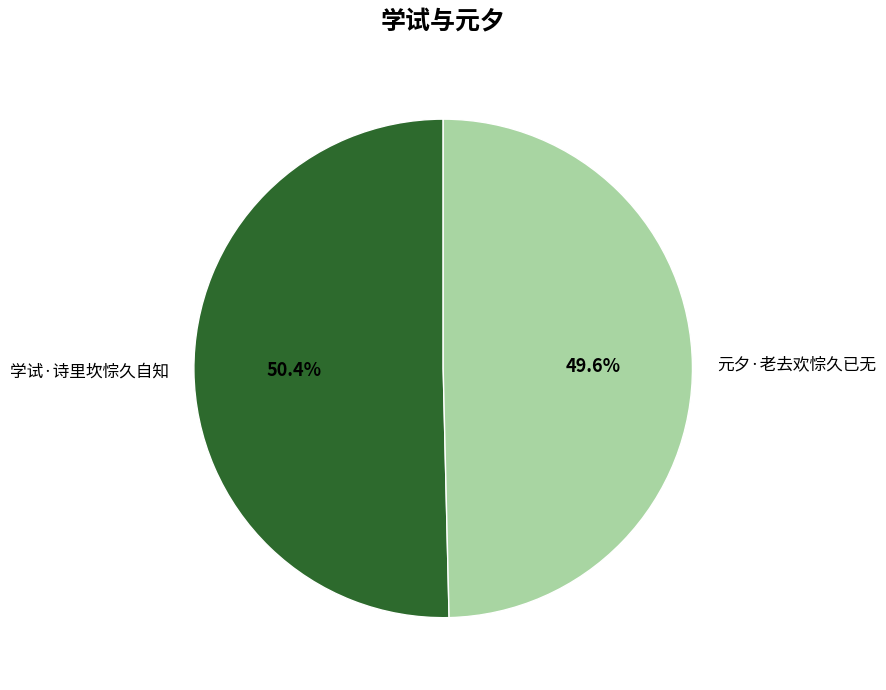

Does any single category account for the majority?

Yes